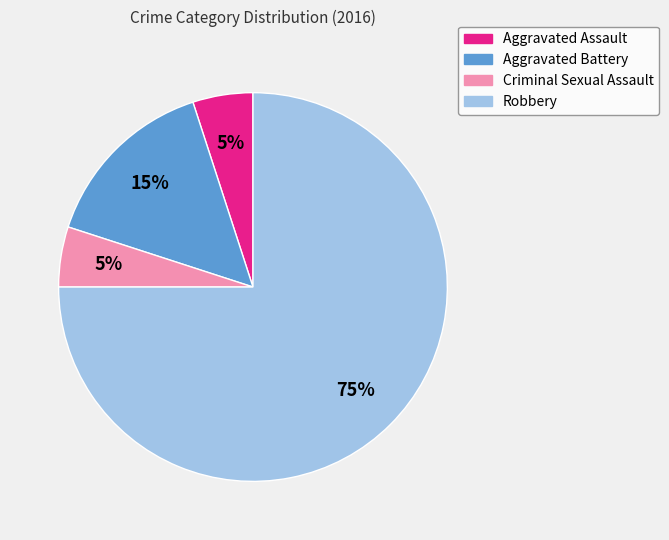

What is the ratio of the value at Robbery to the value at Criminal Sexual Assault?

15.0